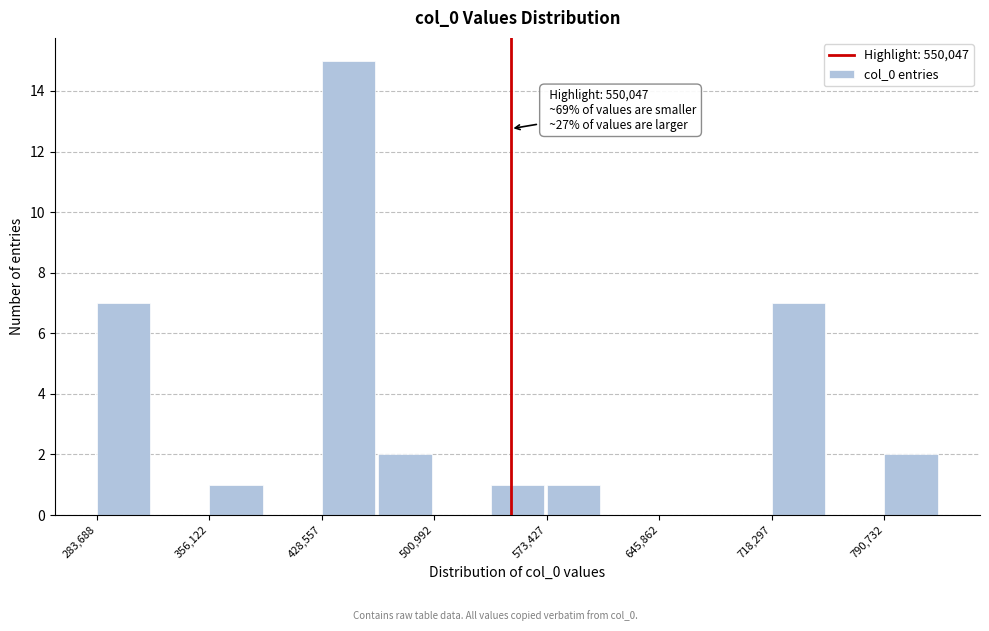

Around what value on the x-axis is the tallest bar? Give the approximate position of its centre, as read against the axis.

450000